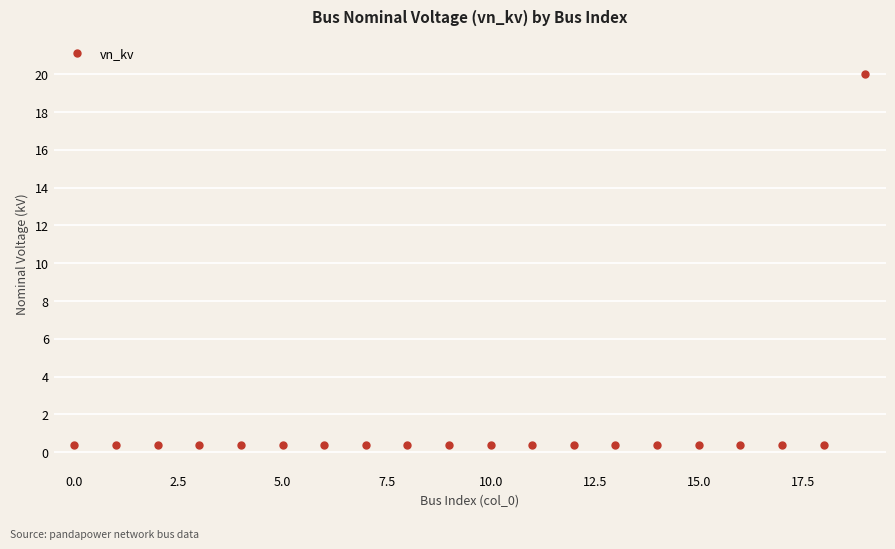

What is the maximum value shown in the chart?

20.0